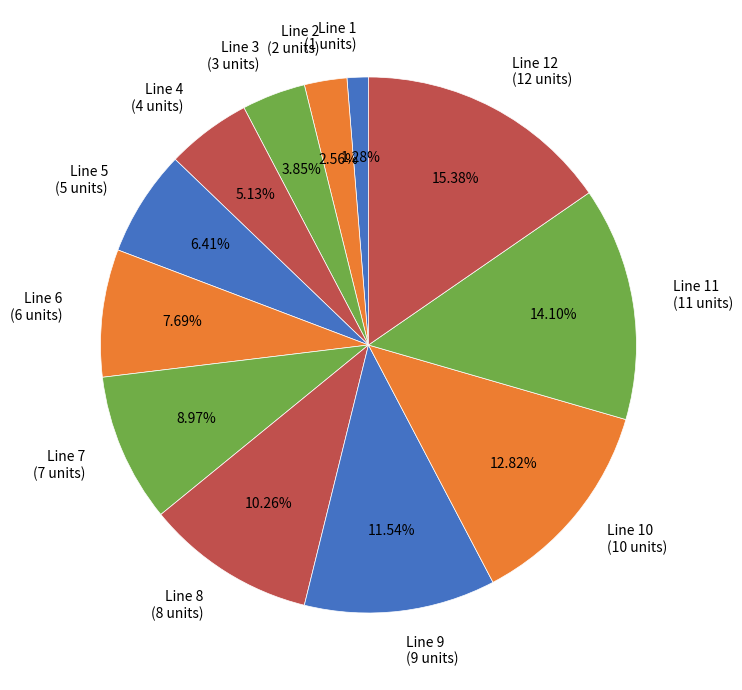

Which slice is the largest?

Line 12 (12 units)